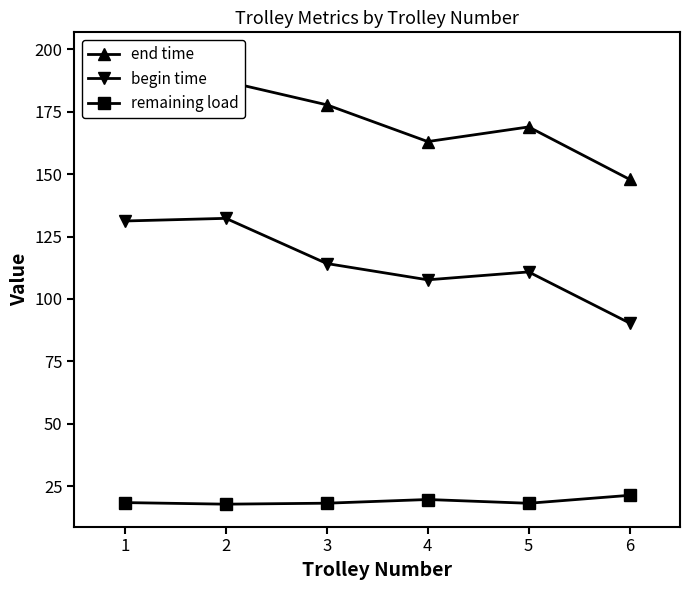

At which category is the sum across all series the highest?

1